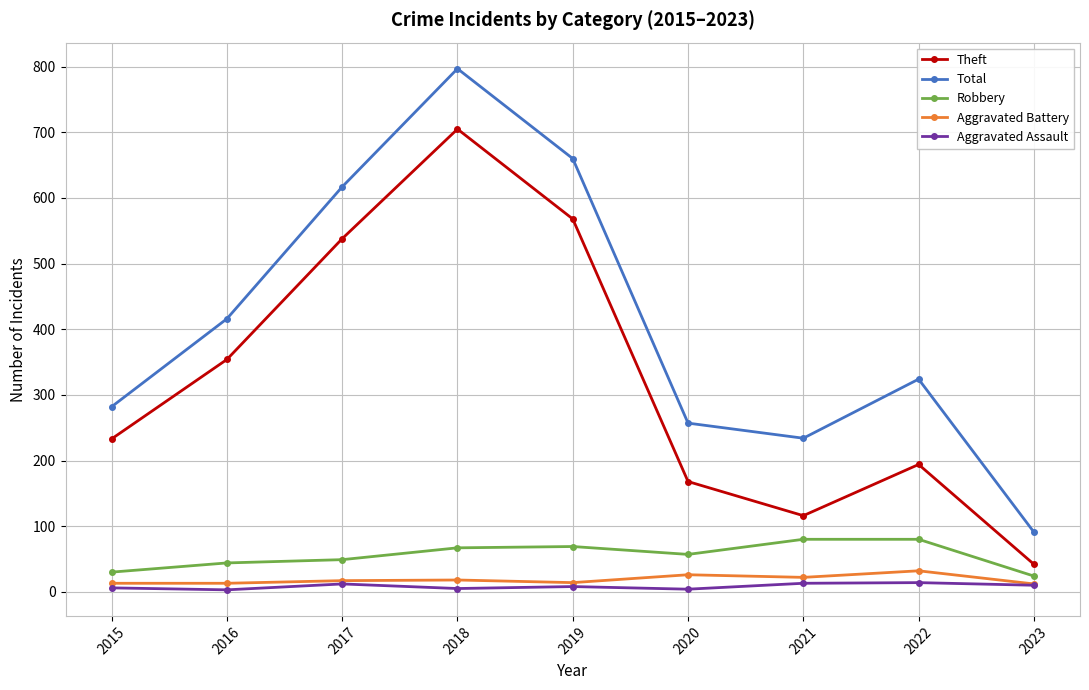

What is the highest value of the Total series?

797